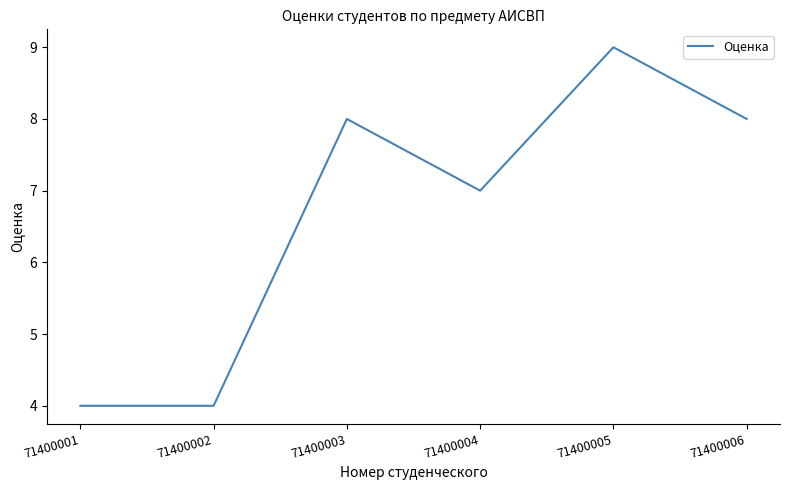

At which label is the value closest to 6?

71400004